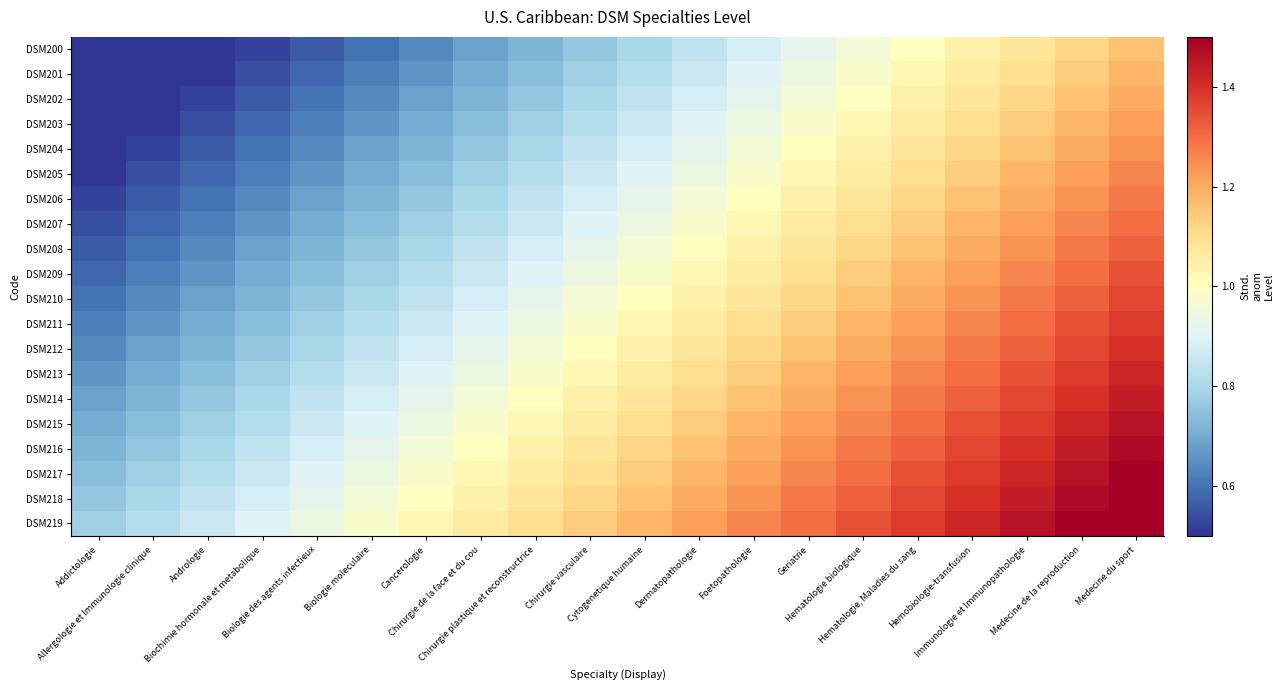

What is the total value across all series at Biochimie hormonale et metabolique?

14.2